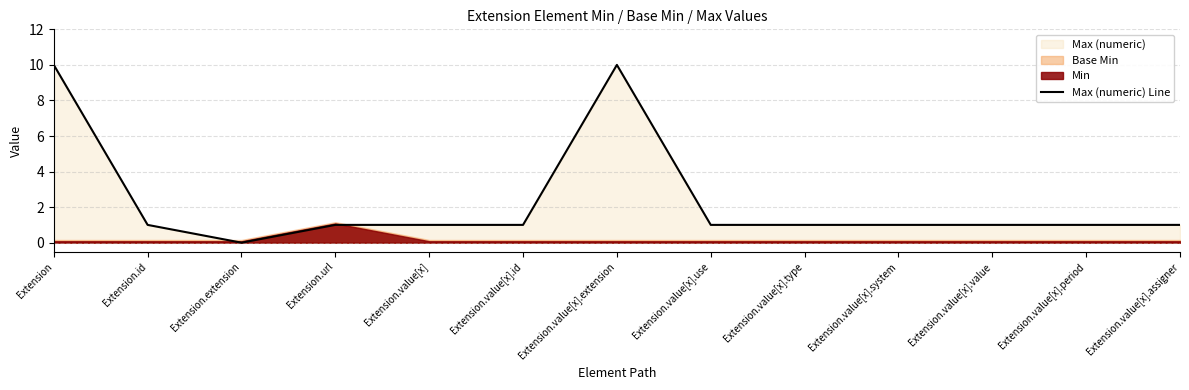

Rank the categories by value from lowest to highest.

Extension.extension, Extension.id, Extension.url, Extension.value[x], Extension.value[x].id, Extension.value[x].use, Extension.value[x].type, Extension.value[x].system, Extension.value[x].value, Extension.value[x].period, Extension.value[x].assigner, Extension, Extension.value[x].extension